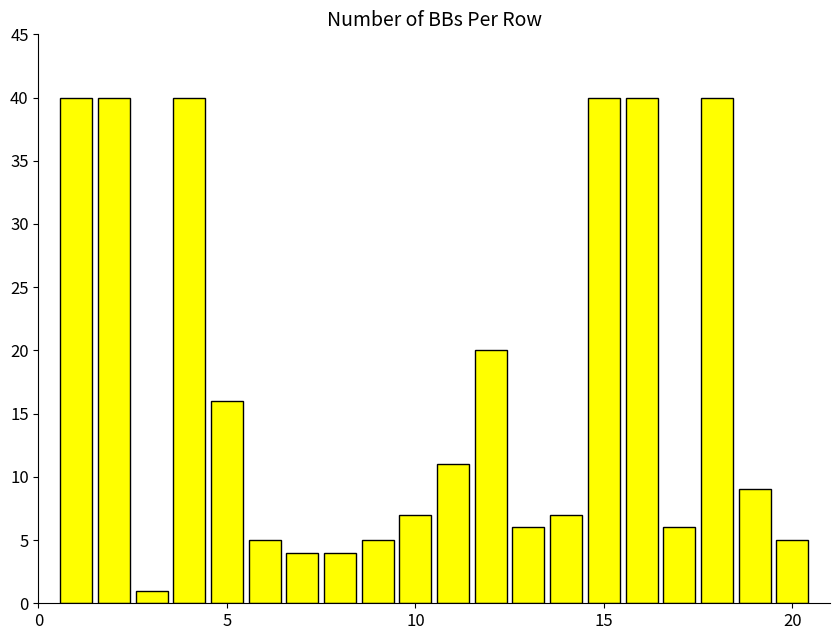

What is the value of the 18th bar from the left?

40